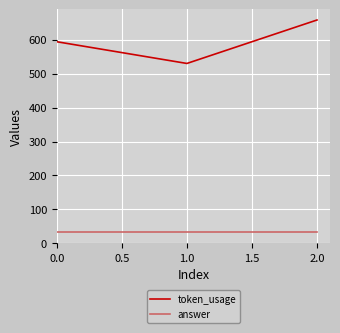

What is the sum of all token_usage values?

1782